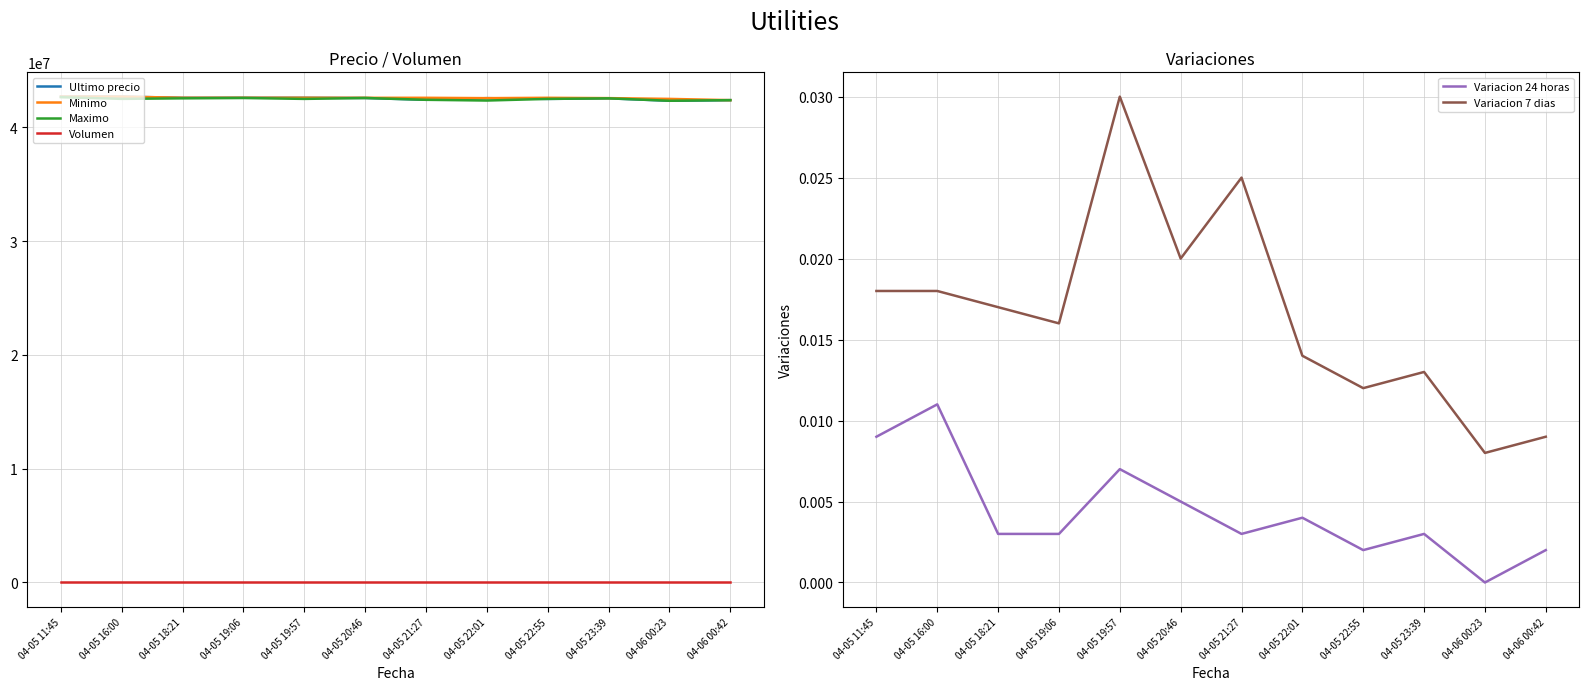

True or false: Volumen and Minimo intersect in this chart.

False